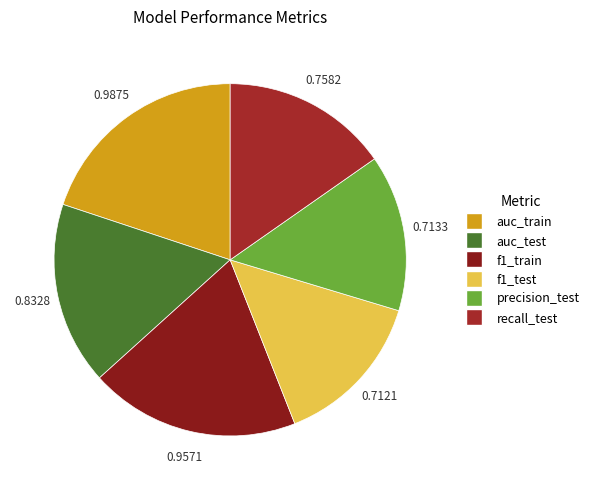

How many slices are in this pie chart?

6